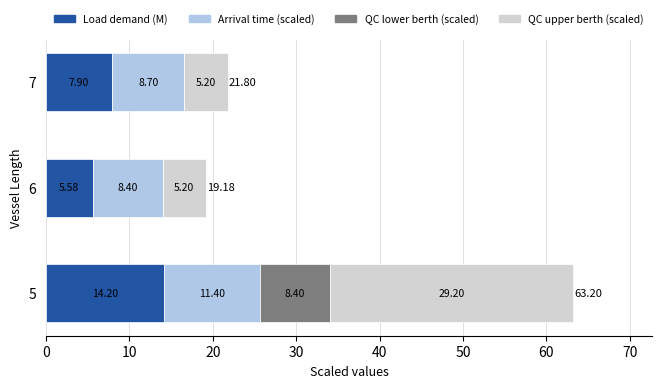

What is the sum of the Load demand (M) values at 5 and 7?

22.1